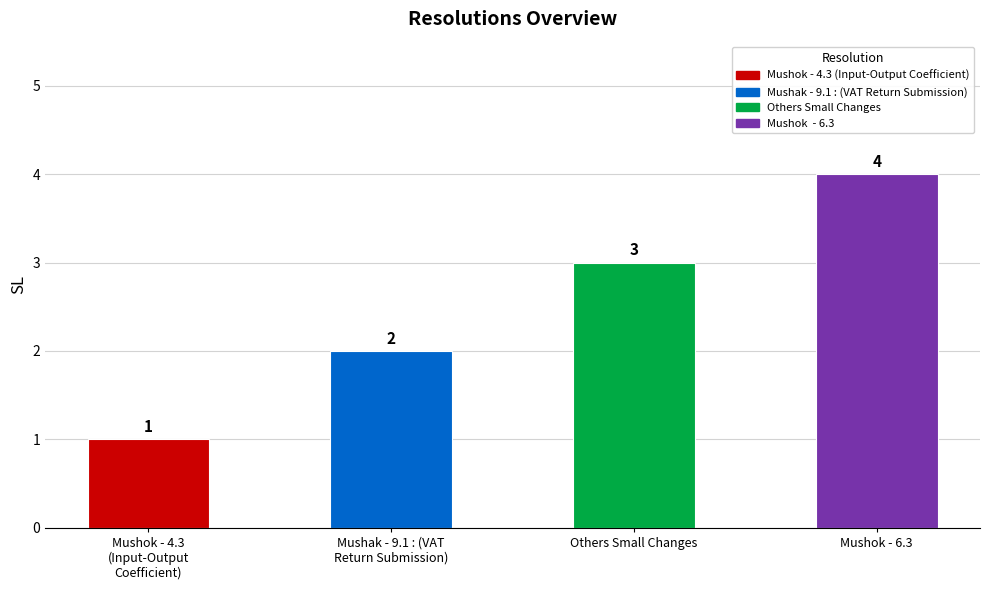

What is the minimum value shown in the chart?

1